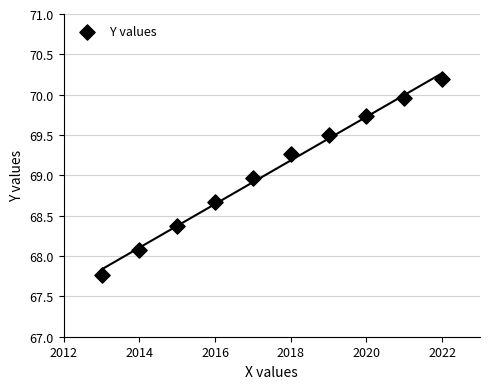

What is the range of X values (max minus min)?

9.0